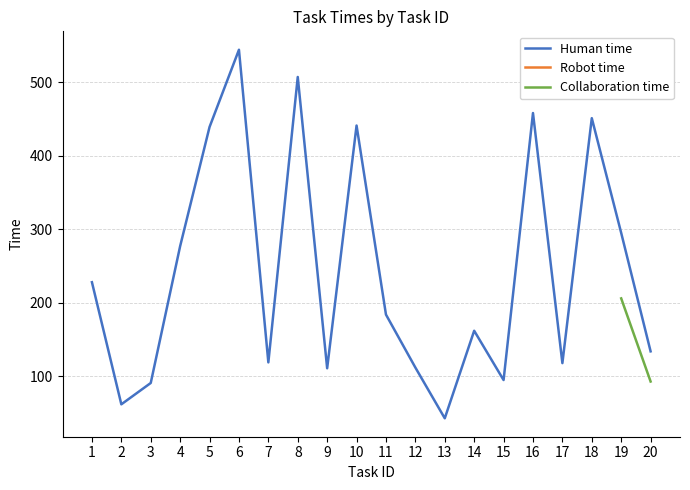

How many values in Collaboration time are above zero?

4